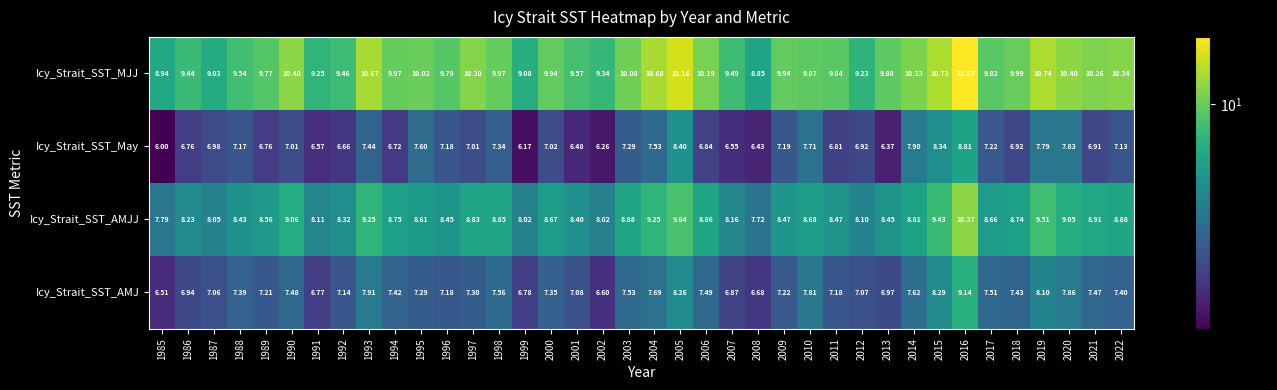

Which series has the largest total across all categories?

Icy_Strait_SST_MJJ